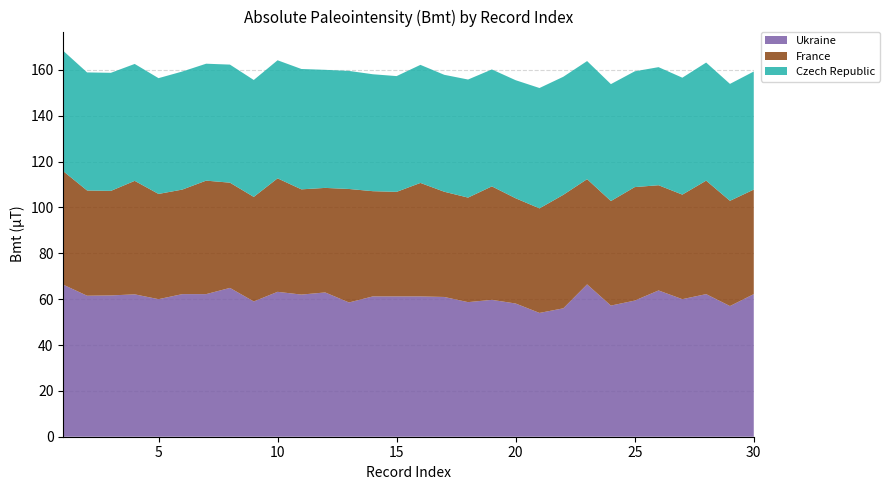

Reading right to left, extract all data points from this chart.

Ukraine: 30=62.2	29=57.0	28=62.2	27=60.0	26=63.8	25=59.4	24=57.2	23=66.5	22=56.0	21=54.0	20=58.1	19=59.7	18=58.7	17=61.0	16=61.2	15=61.2	14=61.2	13=58.6	12=62.9	11=62.0	10=63.2	9=59.0	8=64.9	7=62.2	6=62.2	5=60.0	4=62.1	3=61.6	2=61.5	1=66.3
France: 30=45.6	29=45.9	28=49.5	27=45.6	26=45.9	25=49.5	24=45.6	23=45.9	22=49.5	21=45.6	20=45.9	19=49.5	18=45.6	17=45.9	16=49.5	15=45.6	14=45.9	13=49.5	12=45.6	11=45.9	10=49.5	9=45.6	8=45.9	7=49.5	6=45.6	5=45.9	4=49.5	3=45.6	2=45.9	1=49.5
Czech Republic: 30=51.5	29=51.0	28=51.5	27=51.0	26=51.5	25=50.5	24=51.0	23=51.5	22=51.5	21=52.5	20=51.5	19=51.0	18=51.5	17=51.0	16=51.5	15=50.5	14=51.0	13=51.5	12=51.5	11=52.5	10=51.5	9=51.0	8=51.5	7=51.0	6=51.5	5=50.5	4=51.0	3=51.5	2=51.5	1=52.5